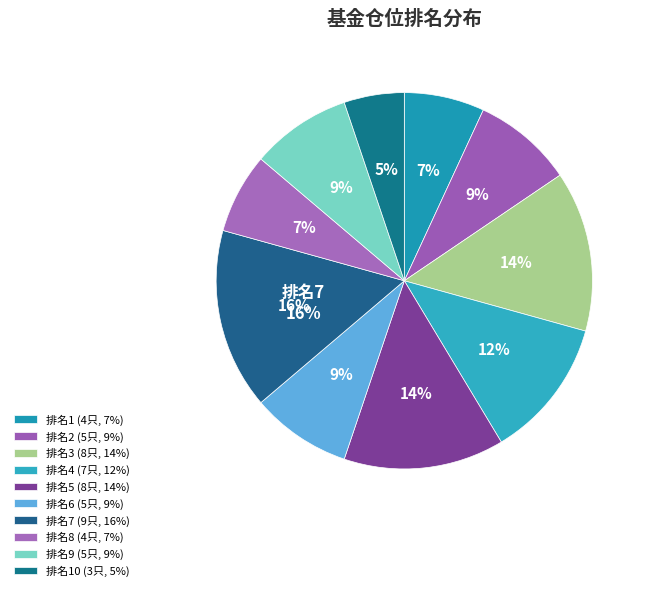

Between 9 and 1, which is larger?

9